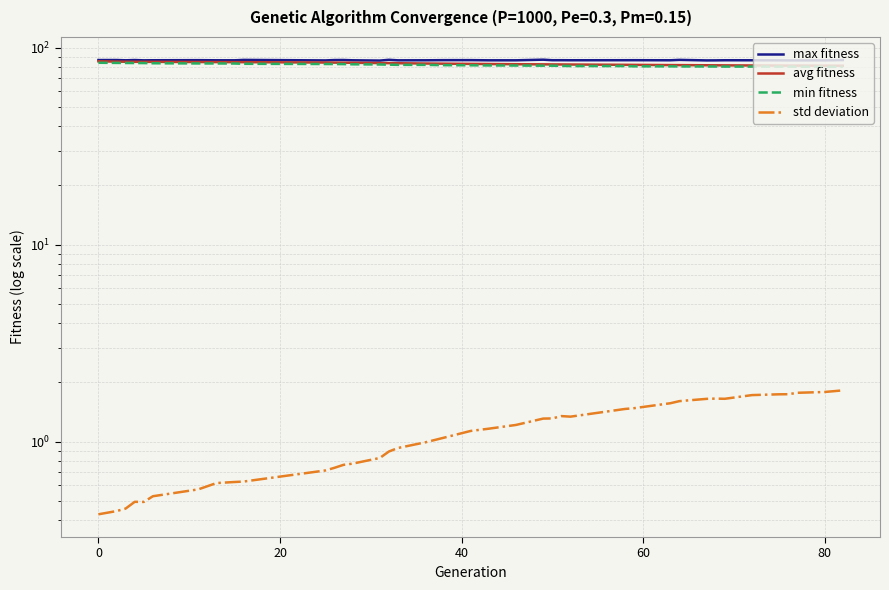

Which series has the largest total across all categories?

max fitness